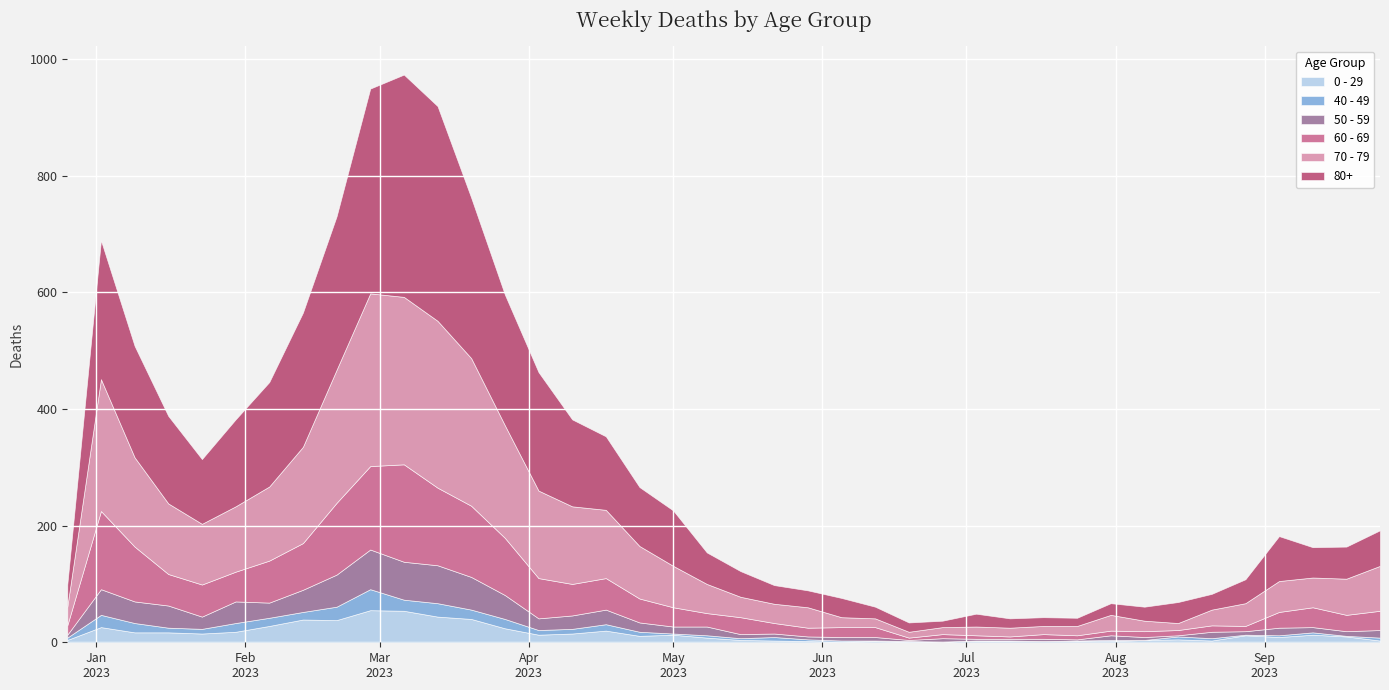

List the labels in order of 0 - 29 value, largest first.

2023-02-27, 2023-03-06, 2023-03-13, 2023-03-20, 2023-02-13, 2023-02-20, 2023-02-06, 2023-01-02, 2023-03-27, 2023-04-17, 2023-01-30, 2023-01-09, 2023-01-16, 2023-01-23, 2023-04-10, 2023-04-03, 2023-05-01, 2023-09-11, 2023-08-28, 2023-04-24, 2023-09-18, 2023-09-04, 2023-05-08, 2023-08-14, 2022-12-26, 2023-05-15, 2023-08-07, 2023-05-22, 2023-07-03, 2023-08-21, 2023-09-25, 2023-05-29, 2023-06-12, 2023-07-10, 2023-07-17, 2023-07-24, 2023-07-31, 2023-06-05, 2023-06-19, 2023-06-26